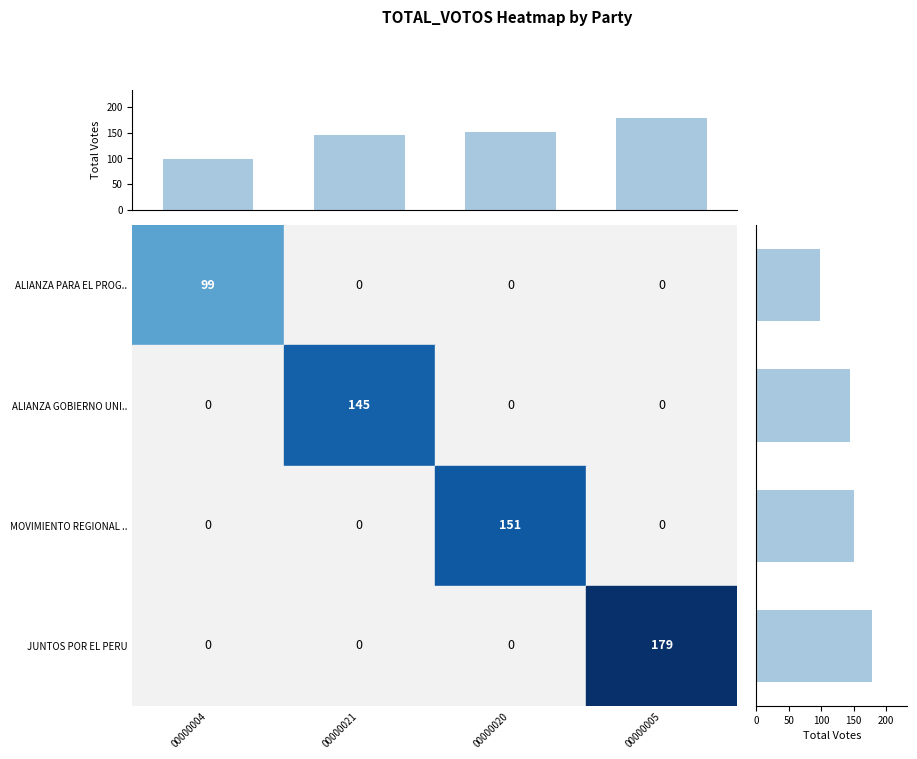

Is the value of col_totals at 00000005 greater than the value of row_totals at 00000020?

Yes